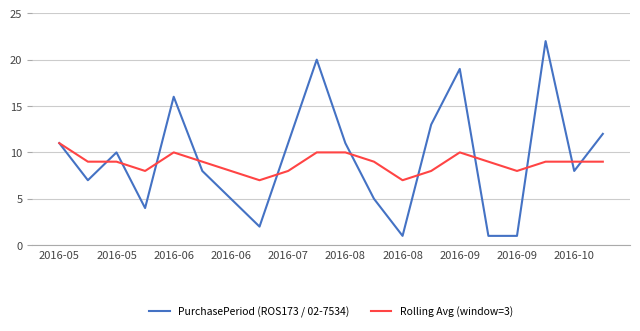

What are all the series names shown in the legend?

PurchasePeriod (ROS173 / 02-7534), Rolling Avg (window=3)